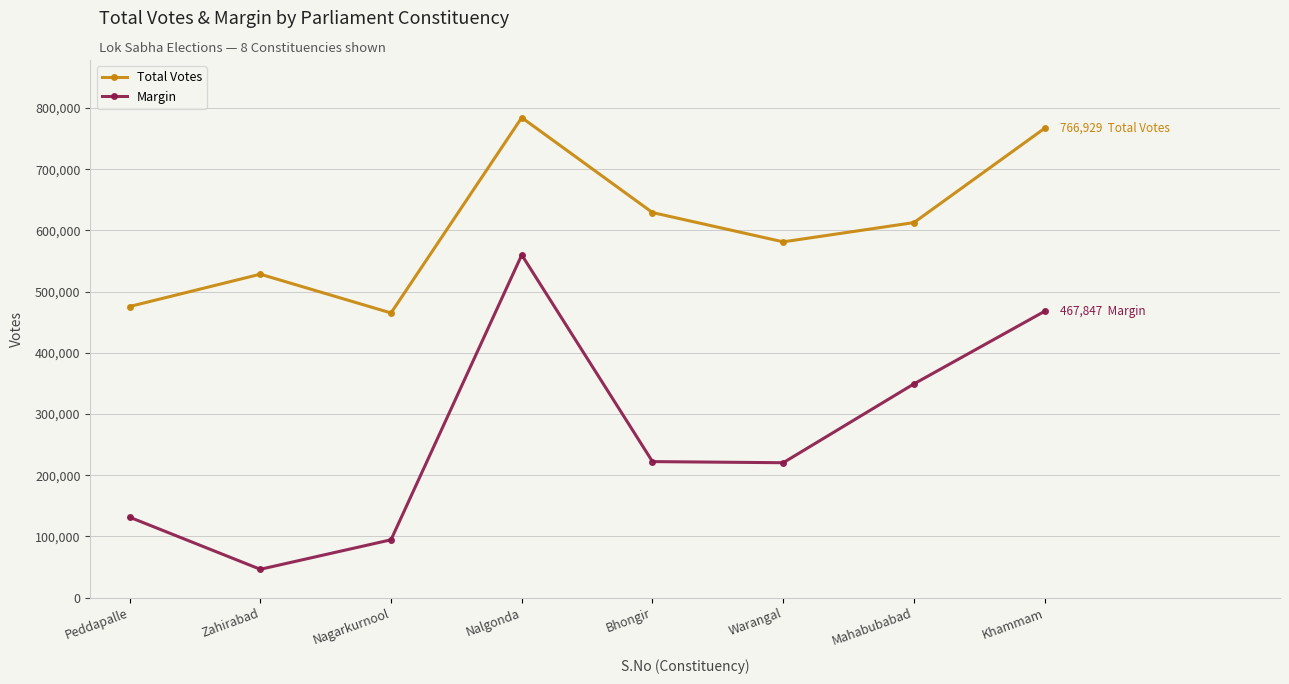

What is the difference between the second highest and second lowest values in the Margin series?

373433